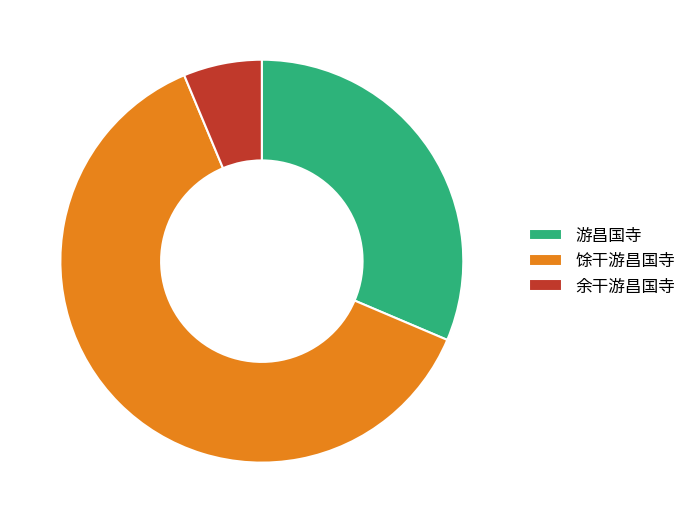

How many segments does this pie chart have?

3